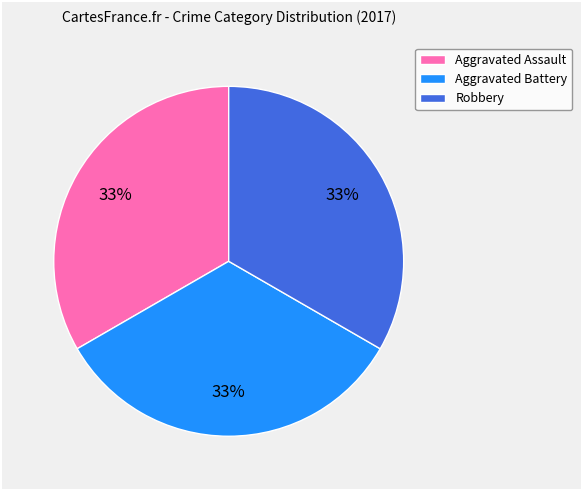

True or false: Aggravated Battery accounts for 33% of the total.

True